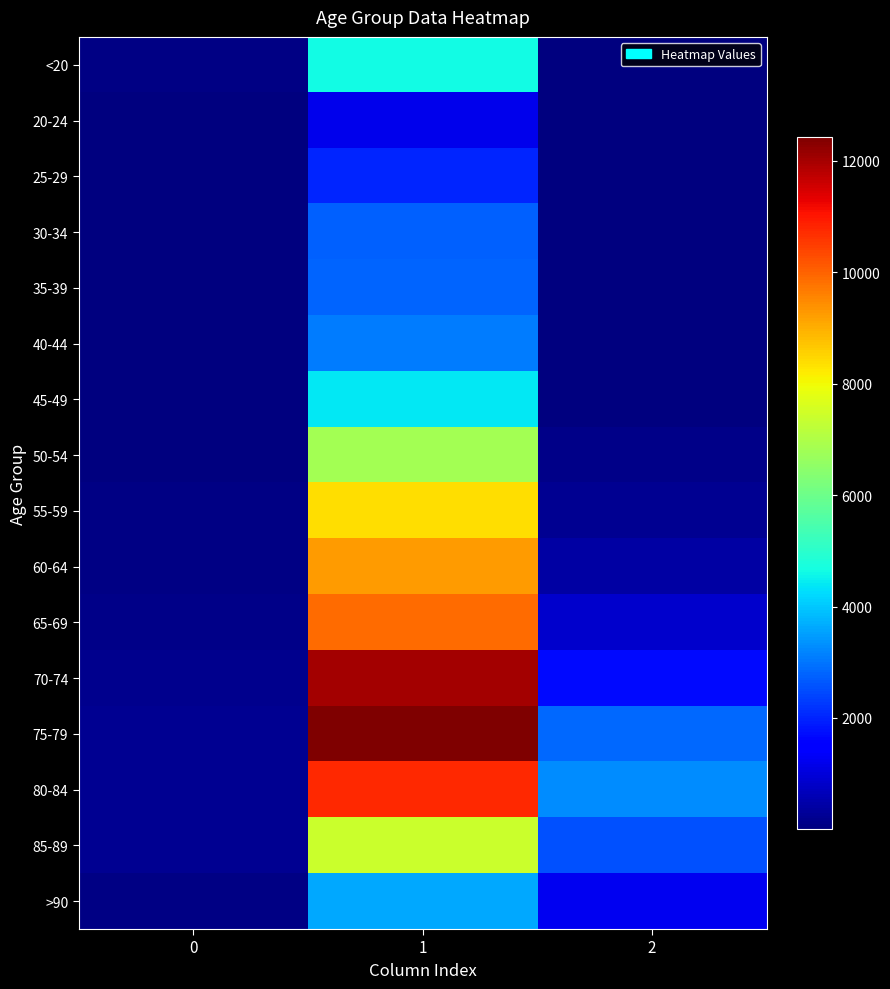

Reading left to right, list all the values displayed in this chart.

<20: 0=77	1=4641	2=18
20-24: 0=5	1=1191	2=4
25-29: 0=14	1=2038	2=3
30-34: 0=27	1=2765	2=17
35-39: 0=17	1=2814	2=18
40-44: 0=20	1=3078	2=24
45-49: 0=23	1=4396	2=47
50-54: 0=39	1=6803	2=126
55-59: 0=59	1=8400	2=227
60-64: 0=84	1=9236	2=426
65-69: 0=137	1=9883	2=850
70-74: 0=153	1=12018	2=1690
75-79: 0=220	1=12434	2=2848
80-84: 0=209	1=10764	2=3273
85-89: 0=206	1=7417	2=2548
>90: 0=93	1=3604	2=1224